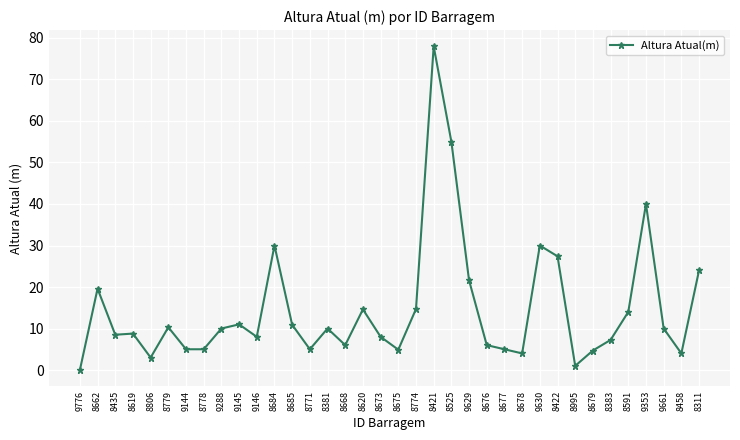

What is the value of the 28th point from the left?

27.4